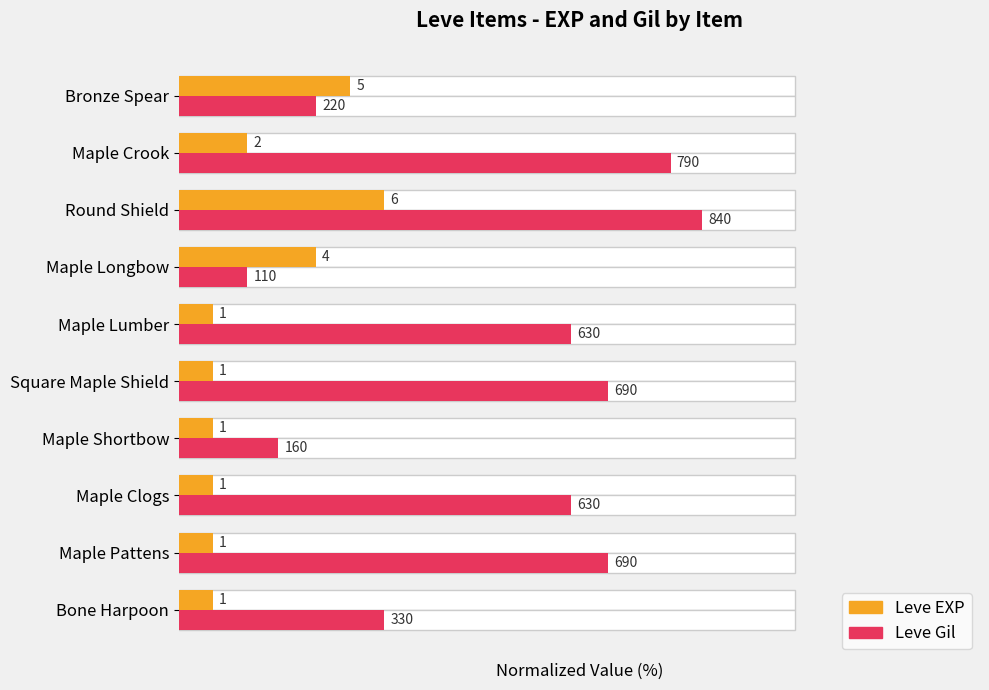

At how many categories does at least one series exceed 40?

6